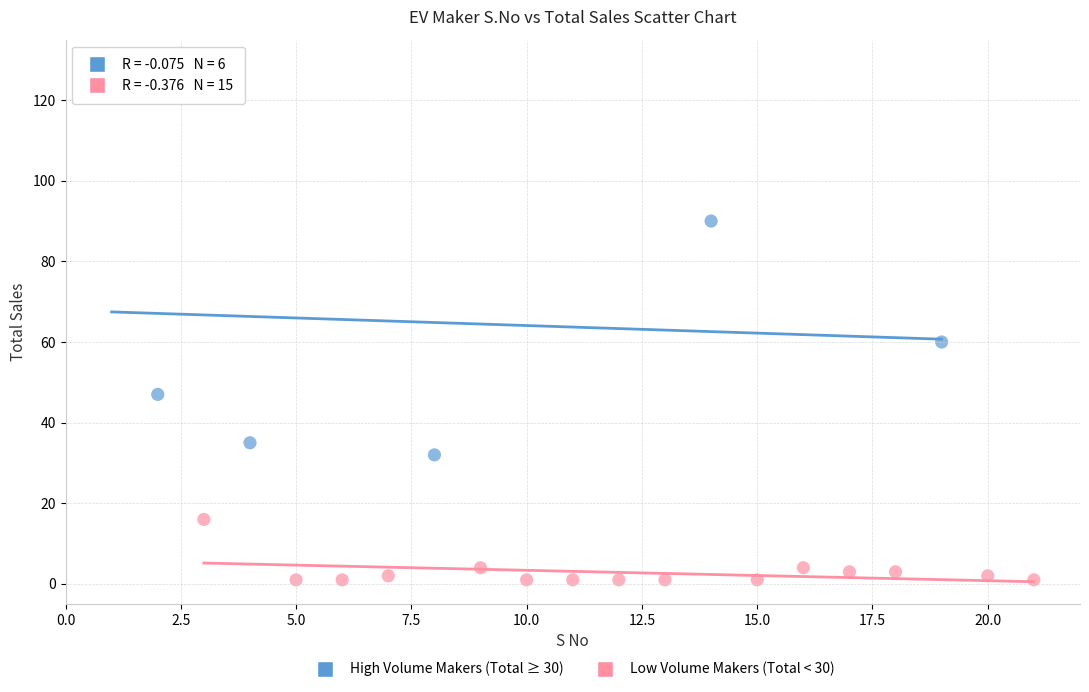

Which series has the widest spread of Y values?

High Volume Makers (Total ≥ 30)